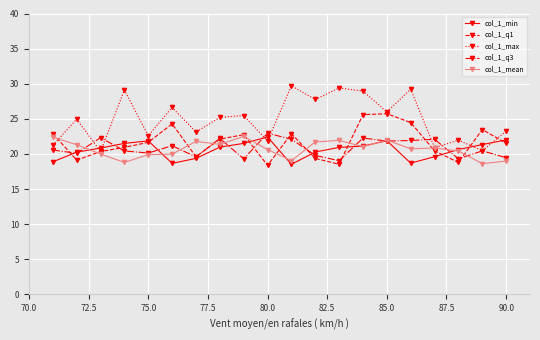

What is the value of the col_1_q1 point at the 16th from the left?

24.5